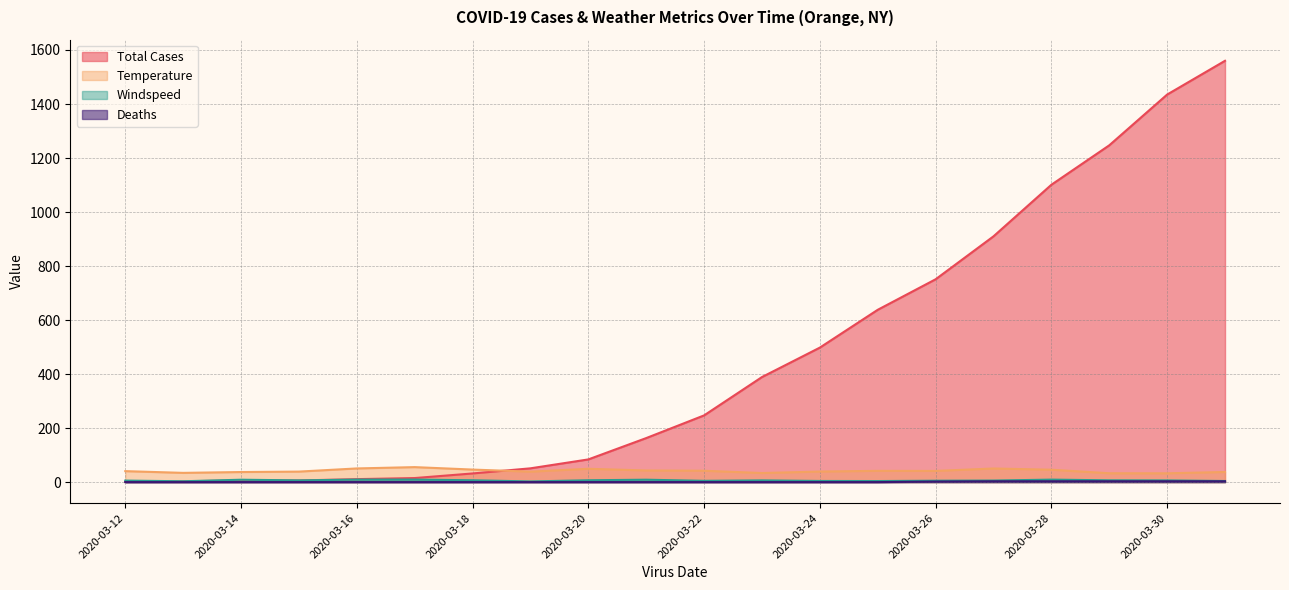

At how many categories does at least one series exceed 151?

11